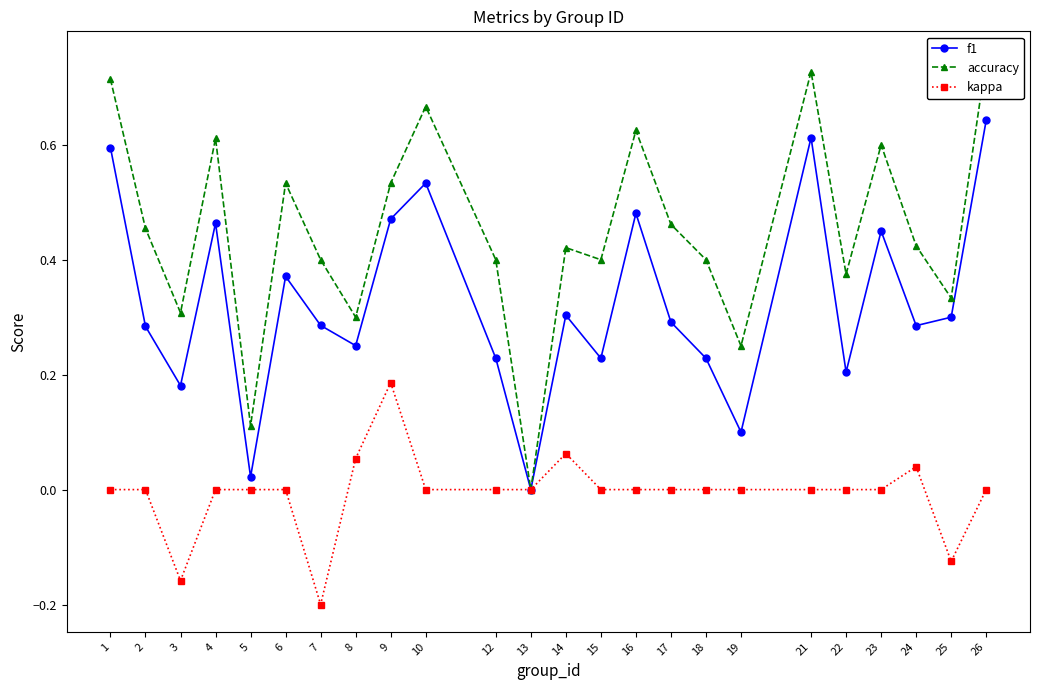

True or false: f1 has more than 0 points higher than both neighbors.

True